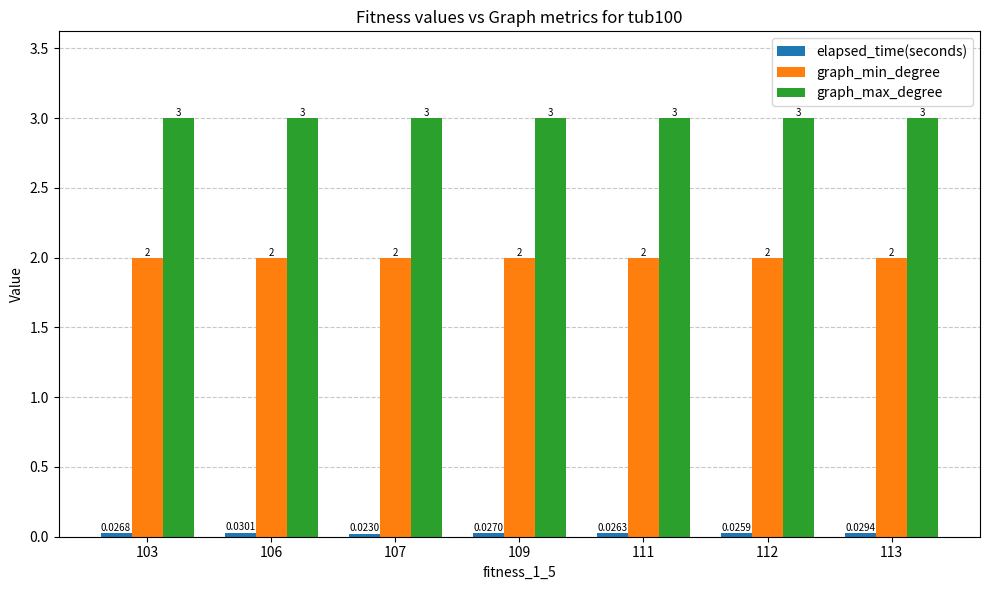

What is the sum of all graph_max_degree values?

21.0